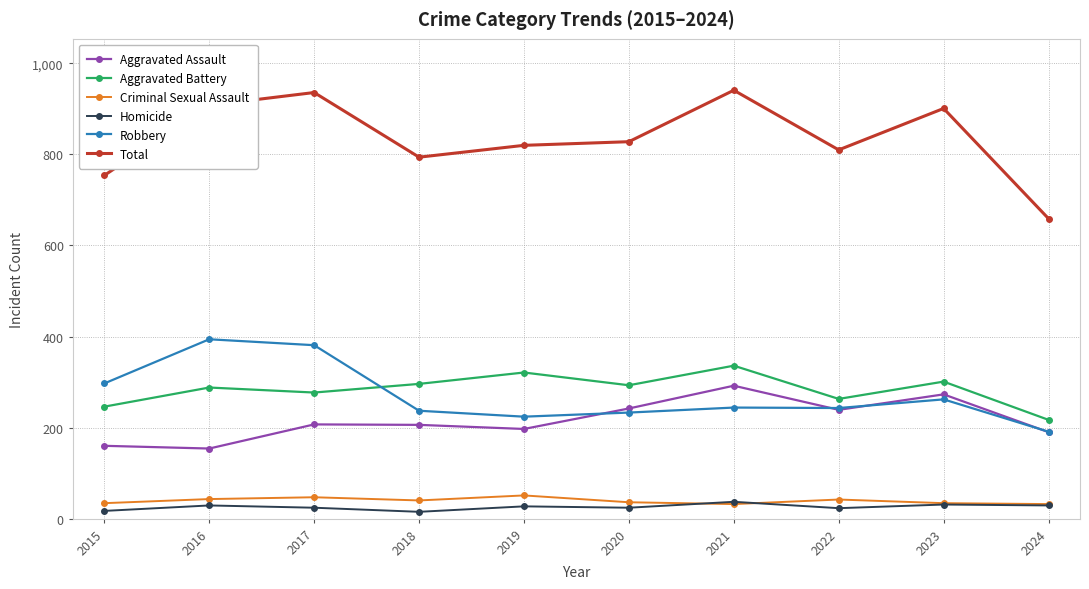

Is the value of Aggravated Battery at 2024 greater than the value of Aggravated Assault at 2016?

Yes